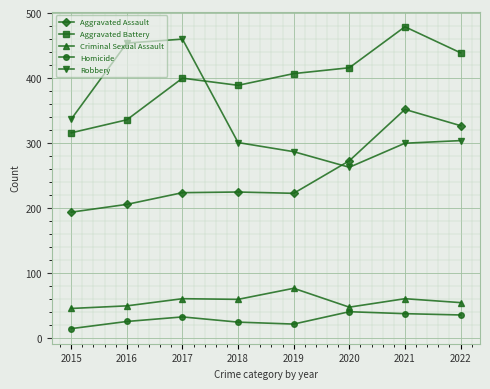

True or false: Aggravated Battery has more than 1 interior local peaks.

True